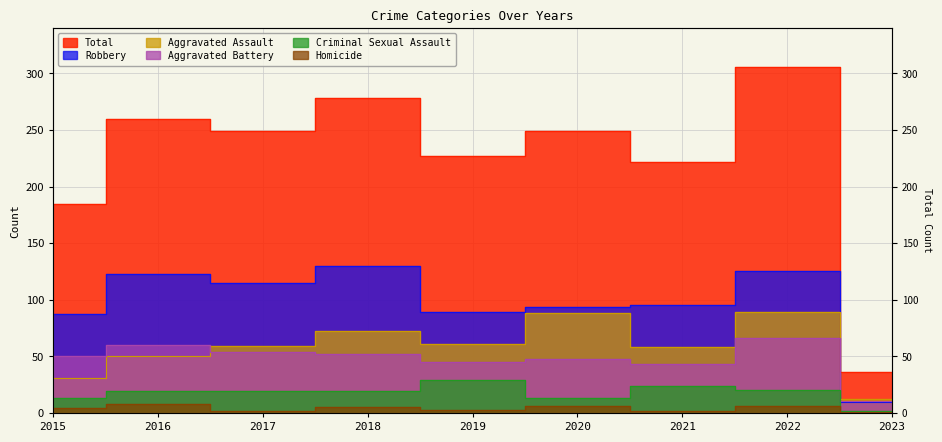

Between 2023 and 2016, which is larger?

2016